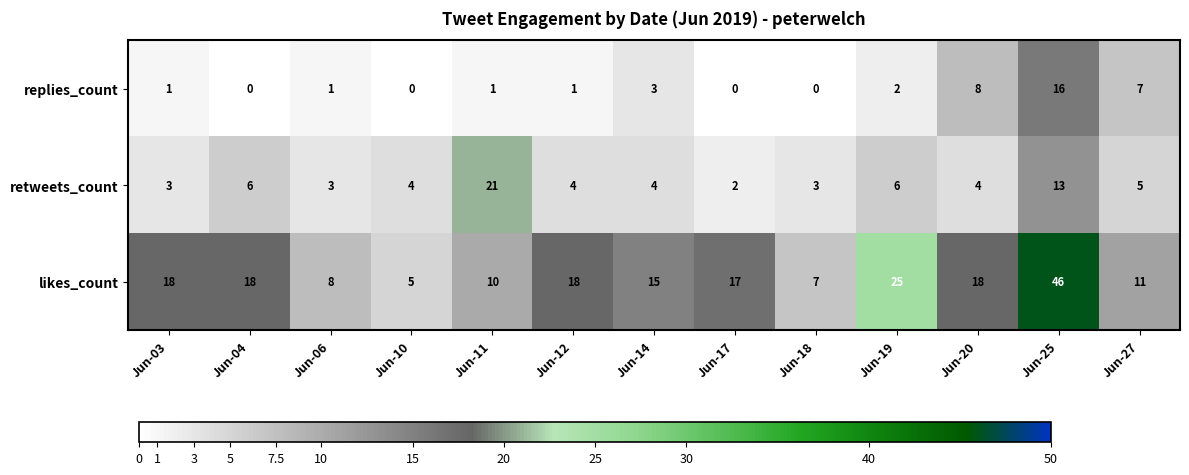

What is the difference between the maximum and minimum values in the replies_count series?

16